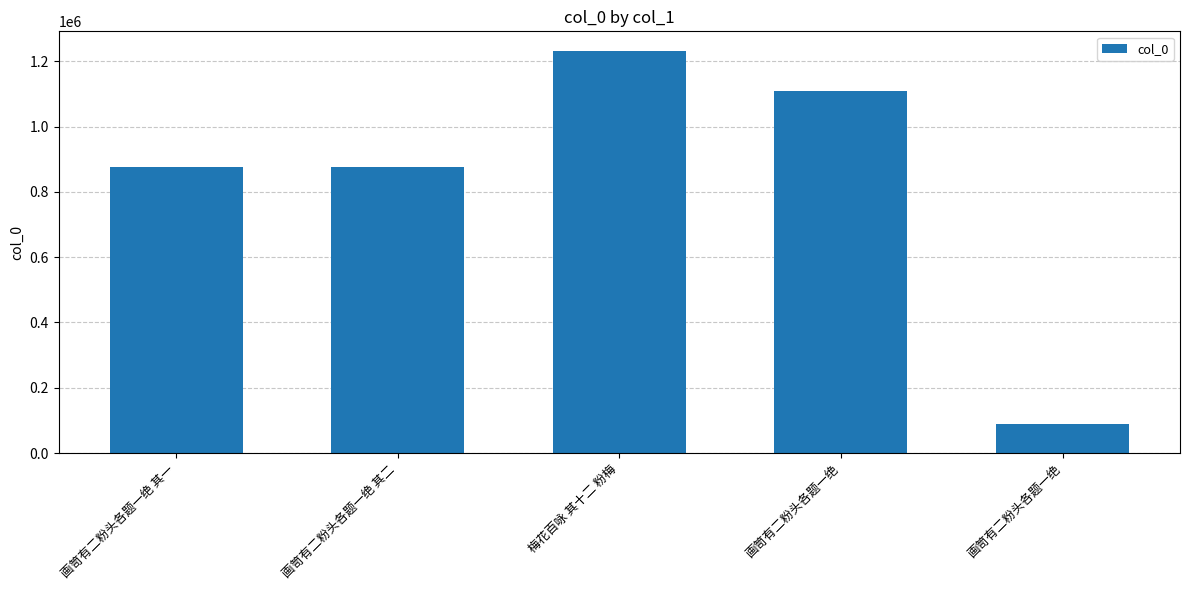

How many values are below 875439?

2